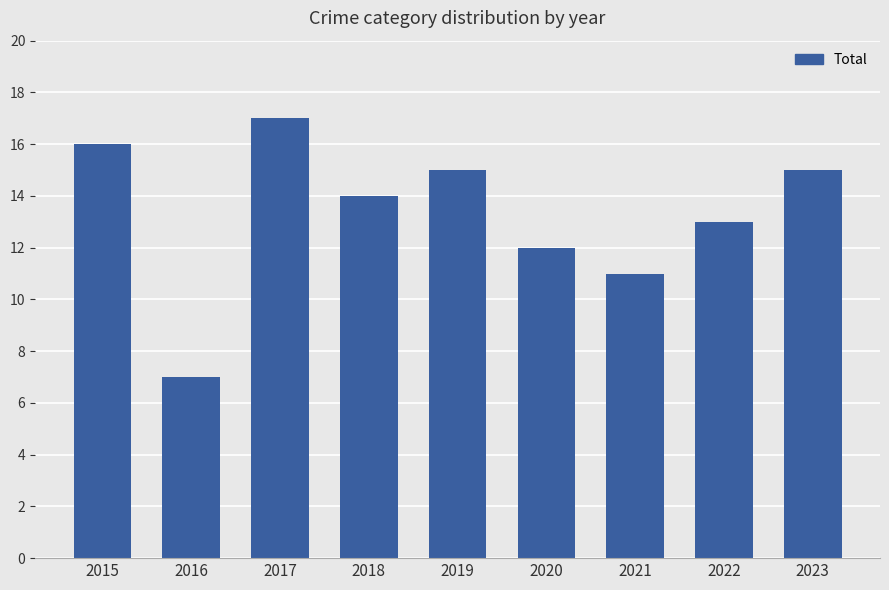

Reading left to right, list all the values displayed in this chart.

16	7	17	14	15	12	11	13	15